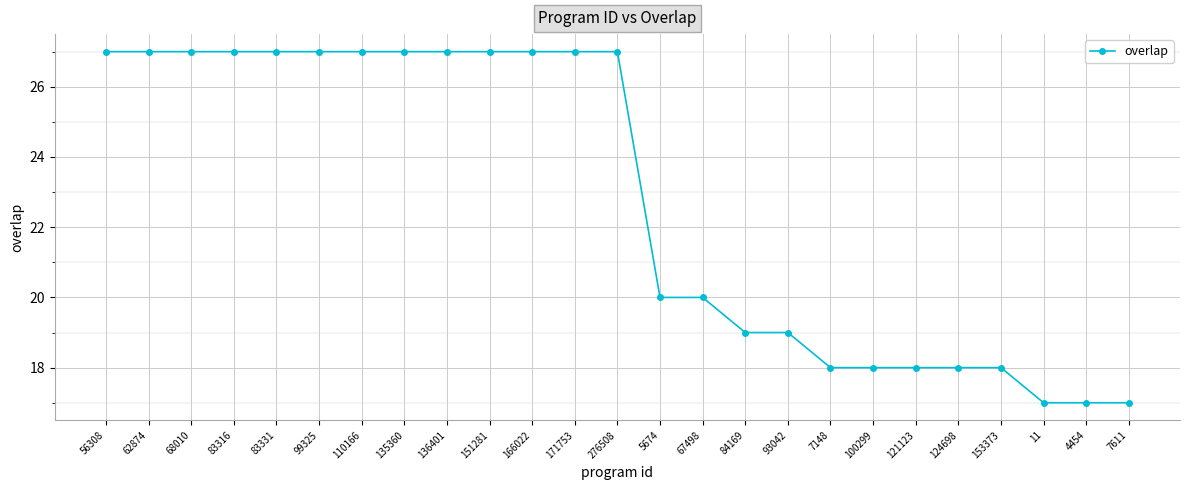

Reading right to left, list all the values displayed in this chart.

7611=17	4454=17	11=17	153373=18	124698=18	121123=18	100299=18	7148=18	93042=19	84169=19	67498=20	5674=20	276508=27	171753=27	166022=27	151281=27	136401=27	135360=27	110166=27	99325=27	83331=27	83316=27	68010=27	62874=27	56308=27